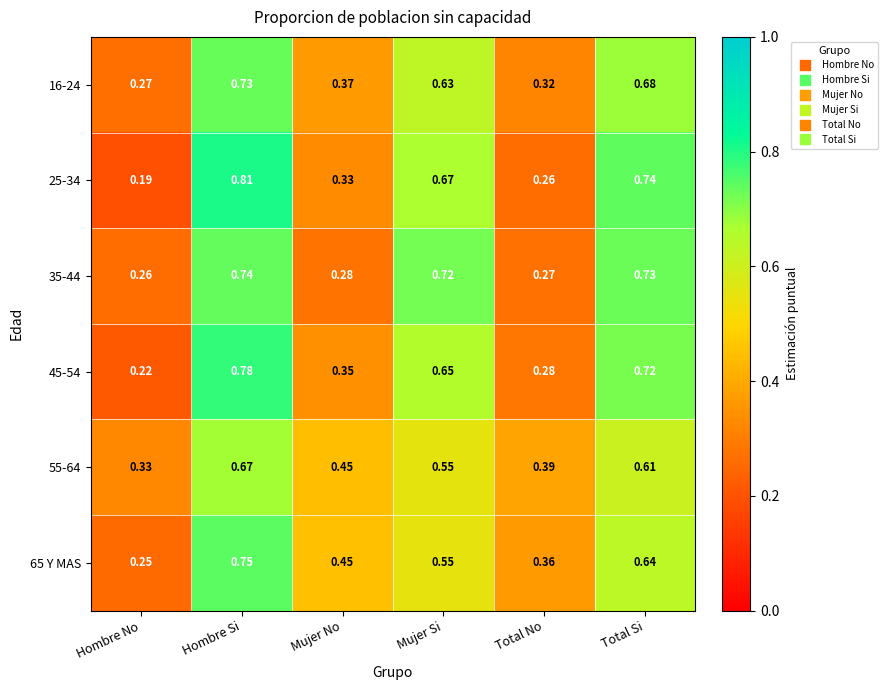

What is the total value across all series at Total No?

1.9